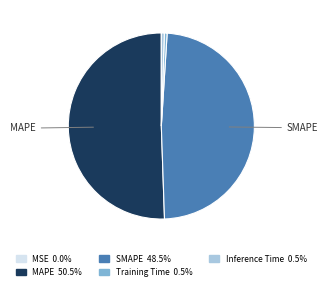

Is the sum of Training Time and SMAPE greater than half?

No